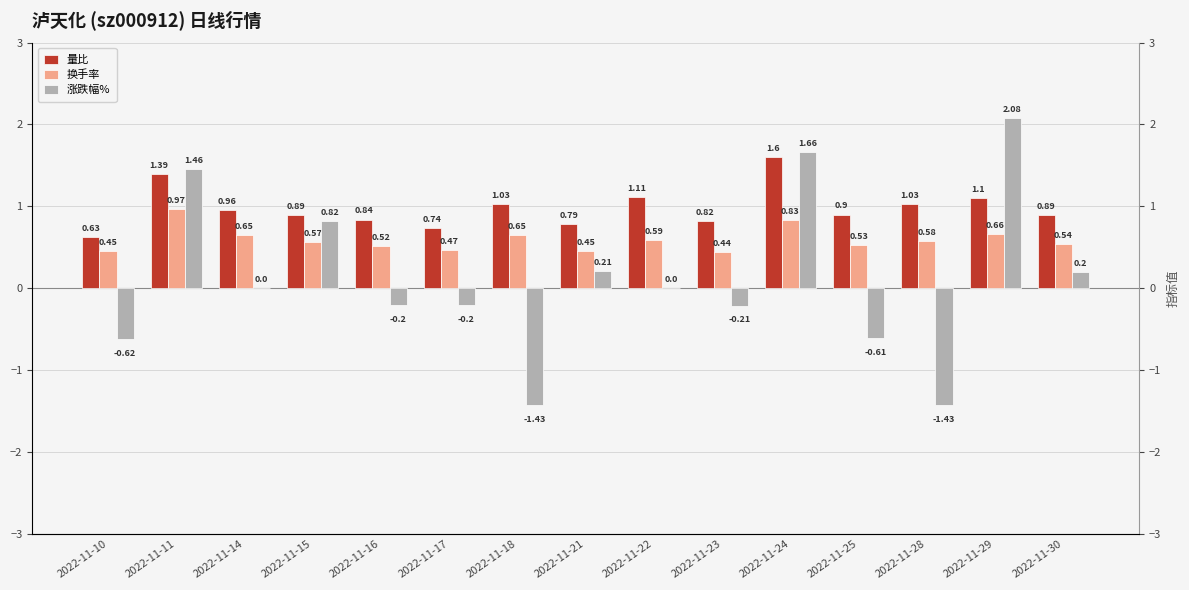

Read the 换手率 value at 2022-11-21.

0.5